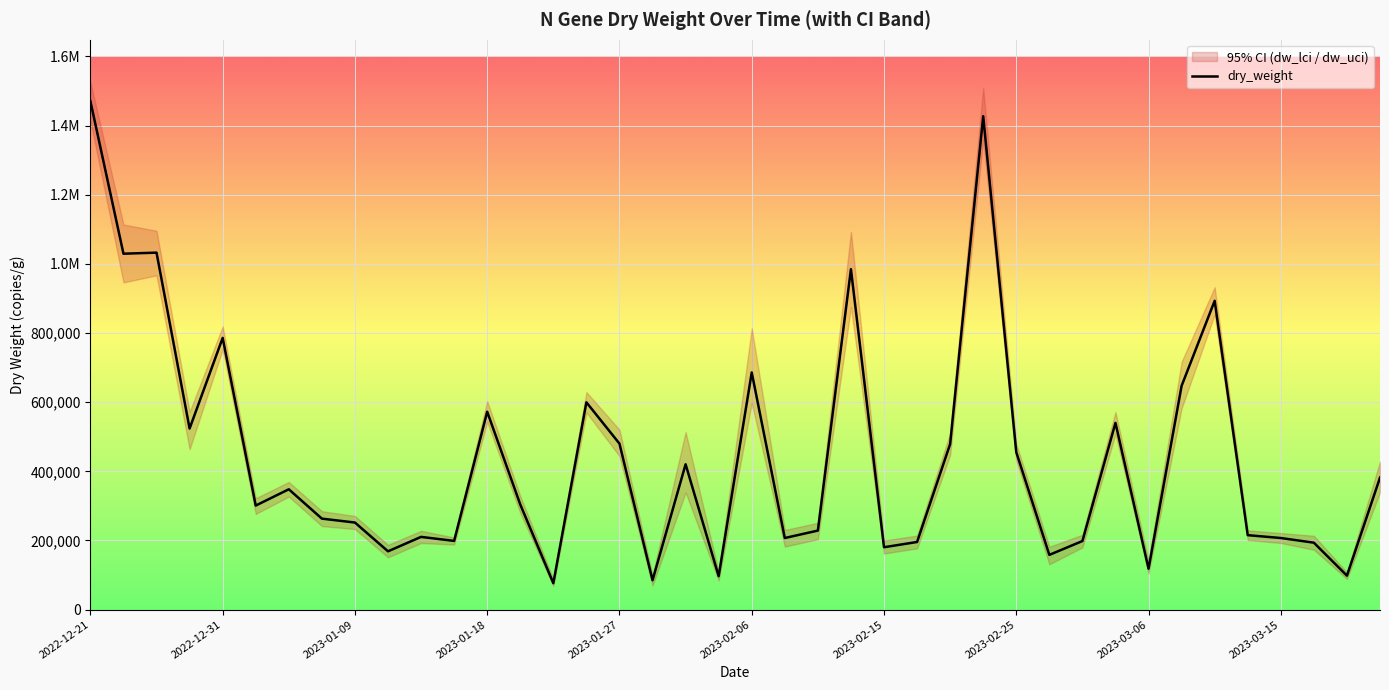

What is the sum of the values at 14 and 2022-12-31?

1105684.7